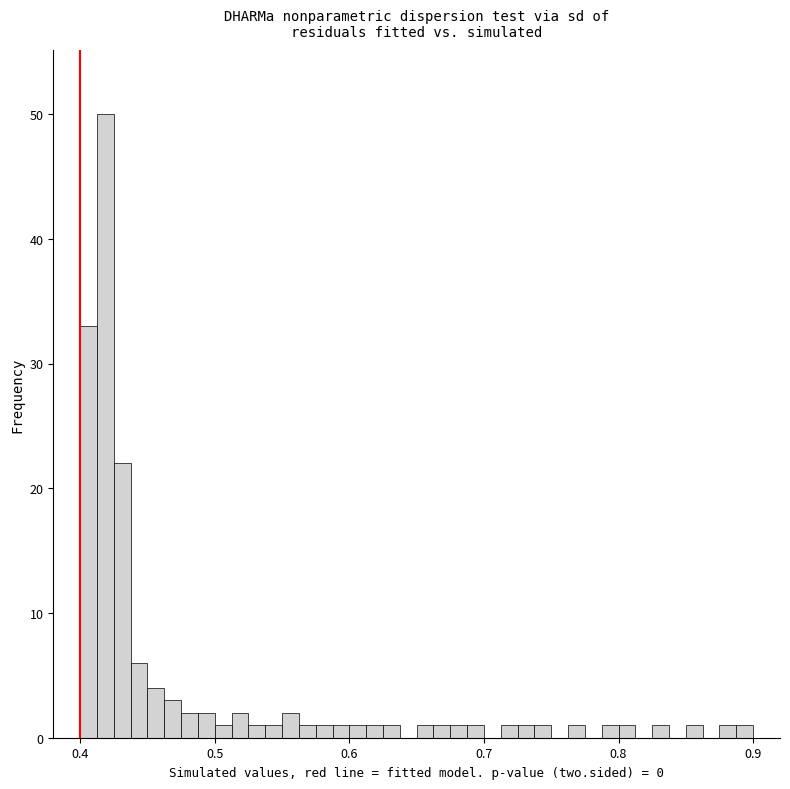

Around what value on the x-axis is the tallest bar? Give the approximate position of its centre, as read against the axis.

0.42